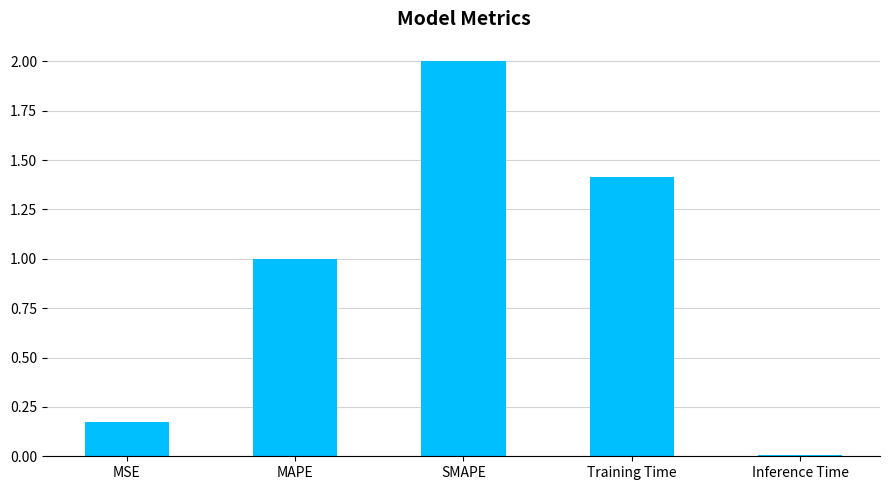

Where is the data nearest to the value 1?

MAPE